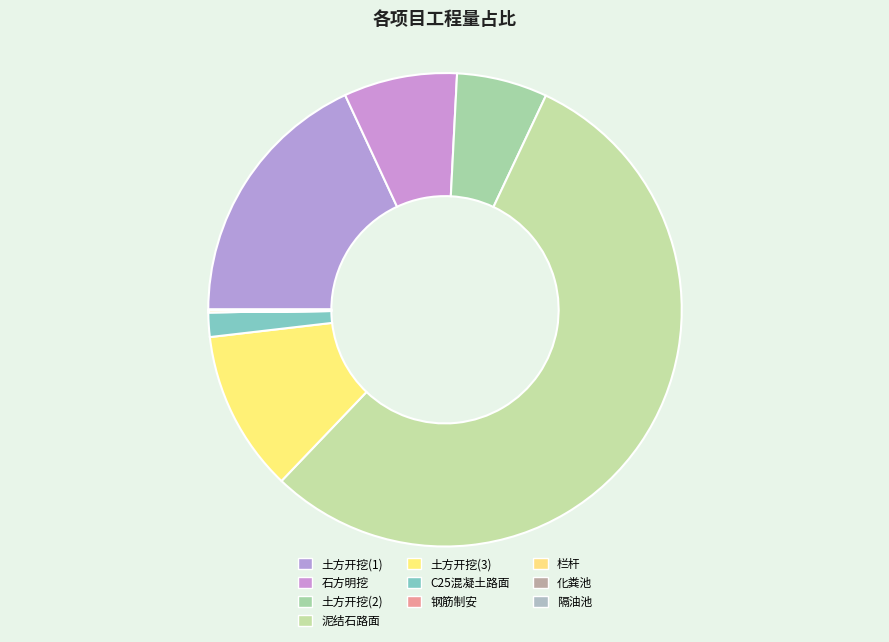

Which category accounts for the majority?

泥结石路面